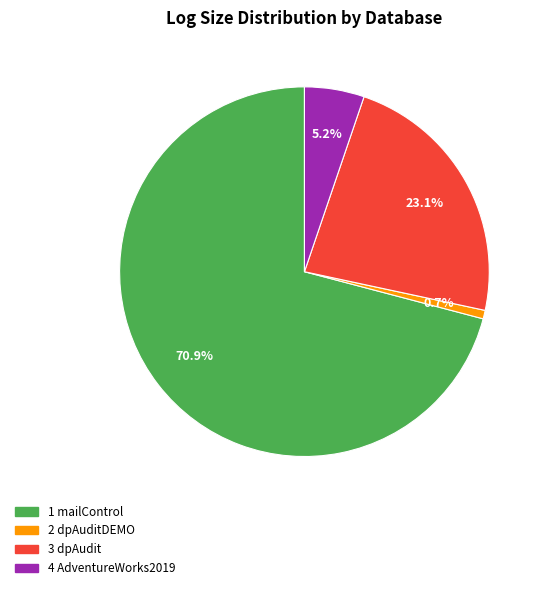

Is there any slice that represents more than half of the pie?

Yes